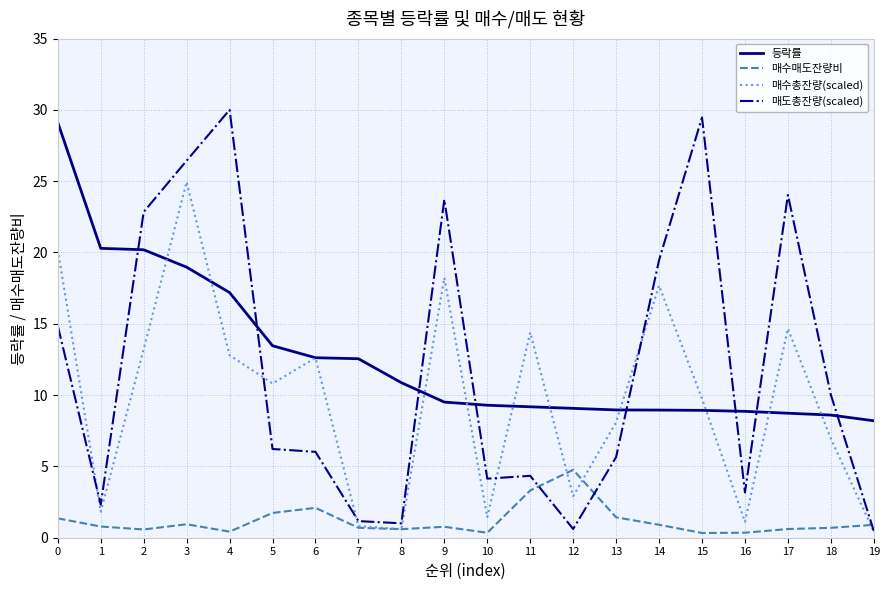

List the series in order of their peak value, lowest first.

매수매도잔량비, 매수총잔량(scaled), 등락률, 매도총잔량(scaled)